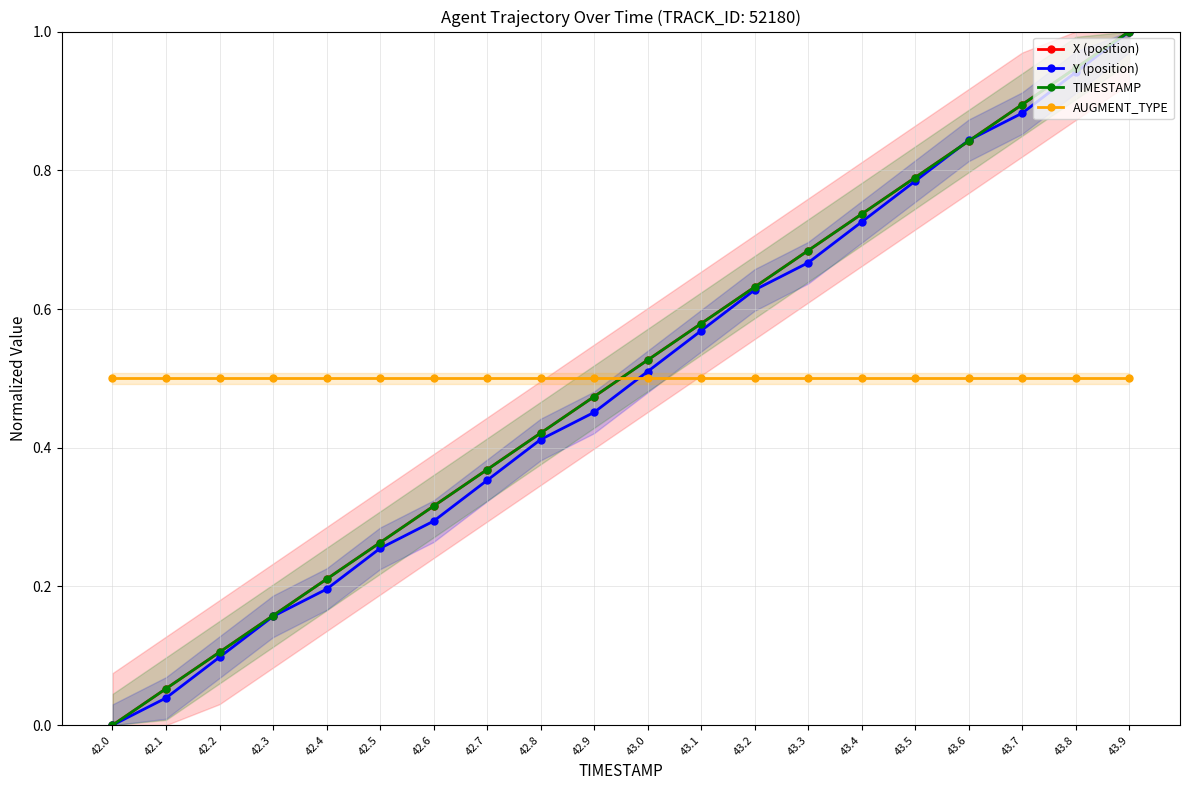

What is the approximate value of X (position) at 43.2?

0.6